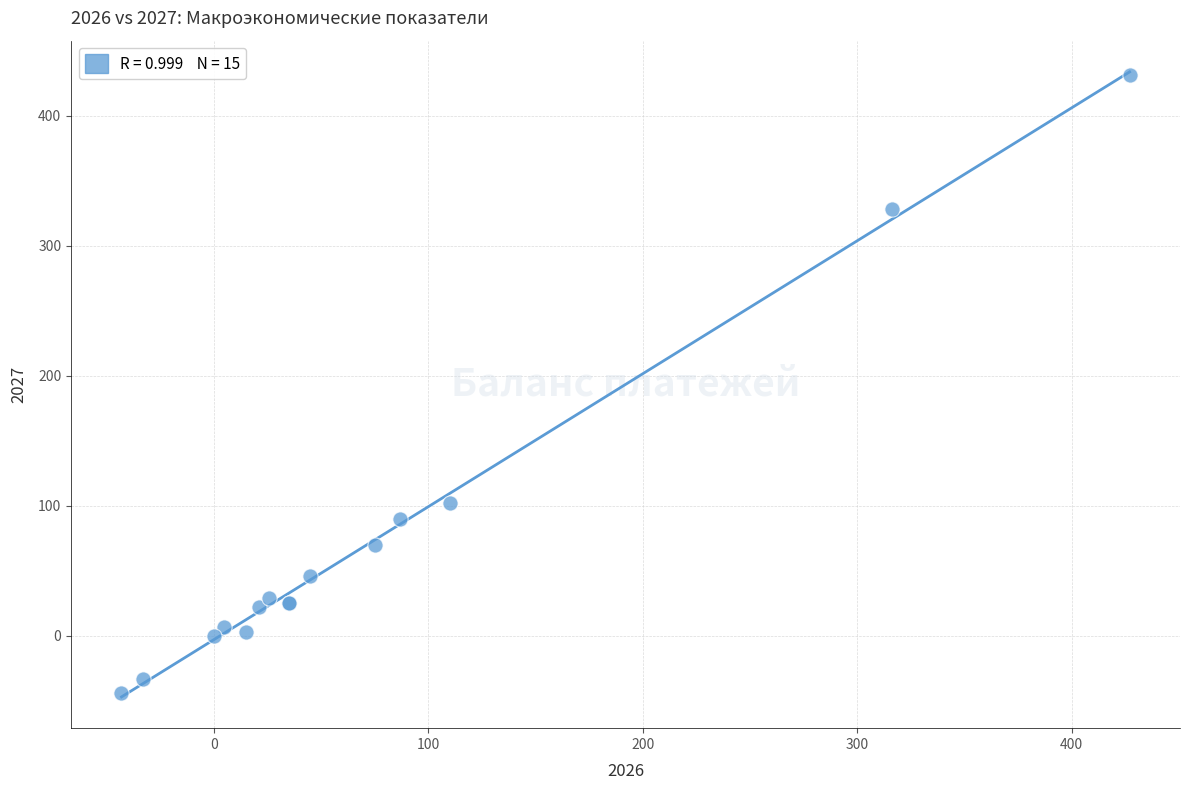

What Y value in the scatter plot is closest to 193?

102